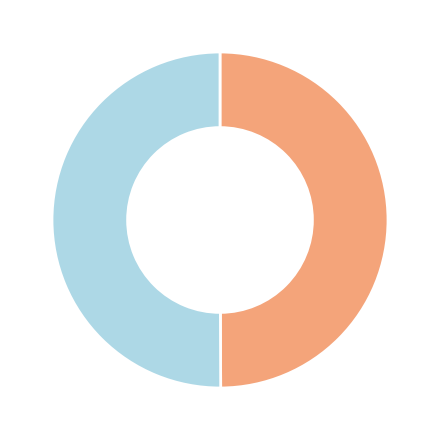

How many slices are in this pie chart?

2